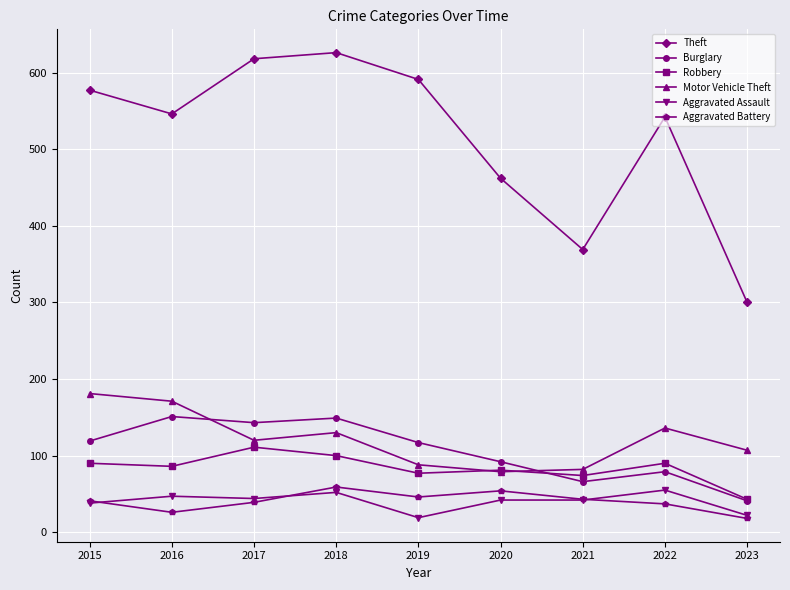

In Motor Vehicle Theft, how many points are lower than both neighbors (excluding endpoints)?

2